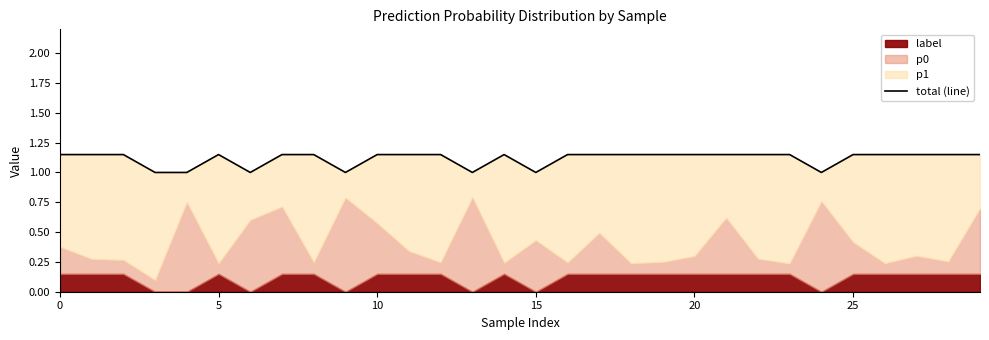

The value at 23 is 1.1. True or false?

True